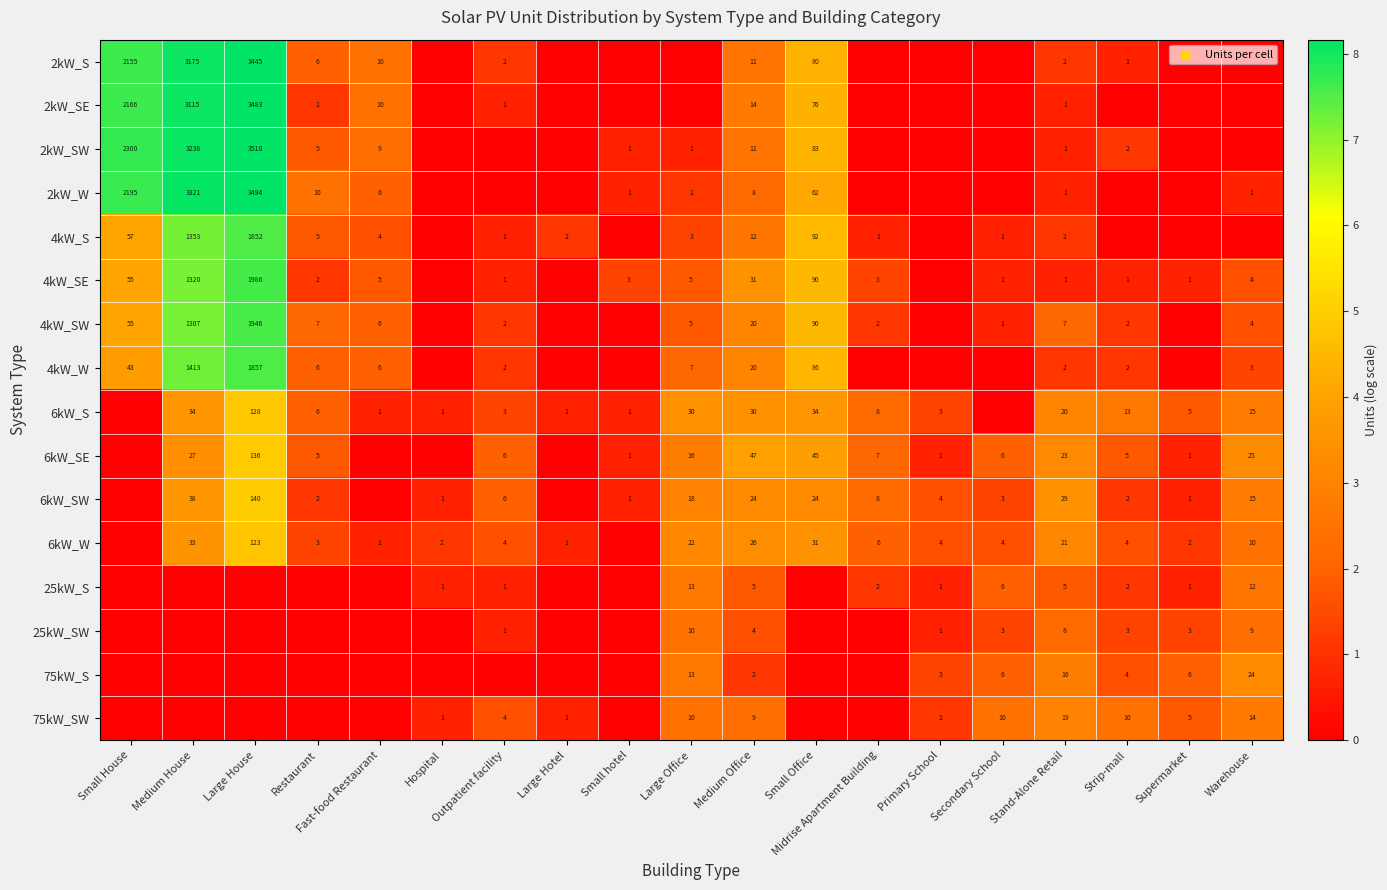

True or false: 25kW_S has a value of 0.4 at Midrise Apartment Building.

False